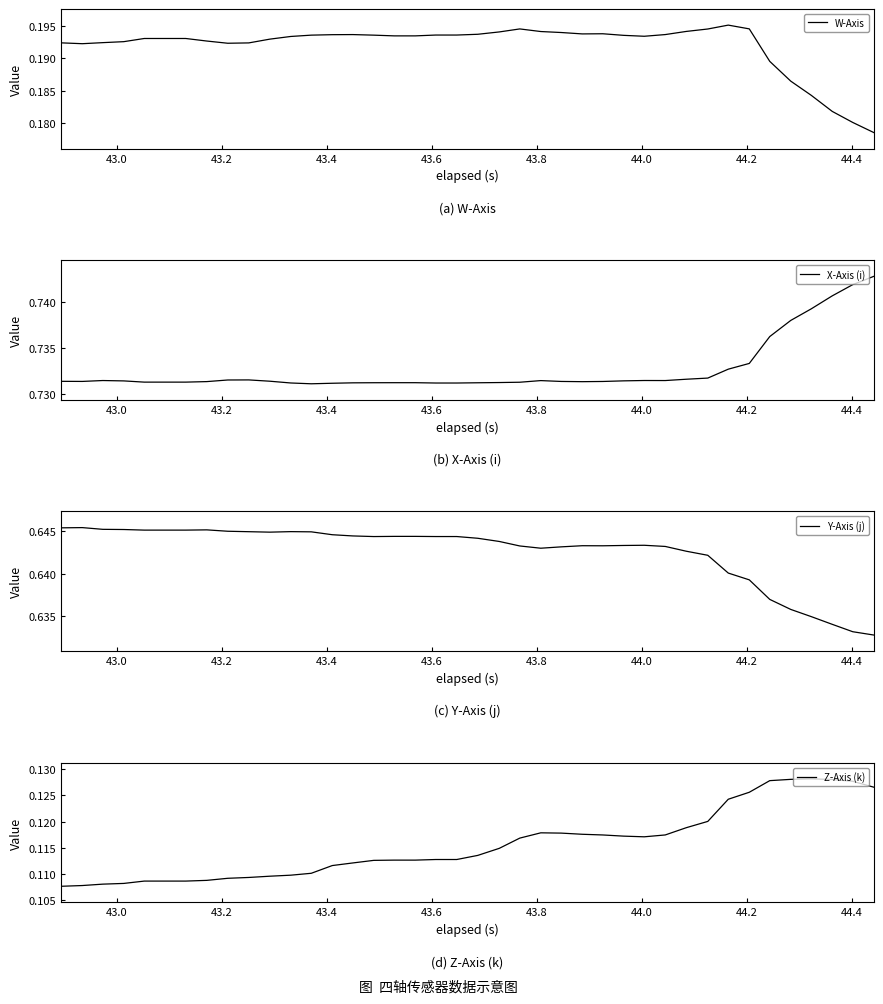

True or false: Z-Axis (k) and W-Axis cross at least once.

False